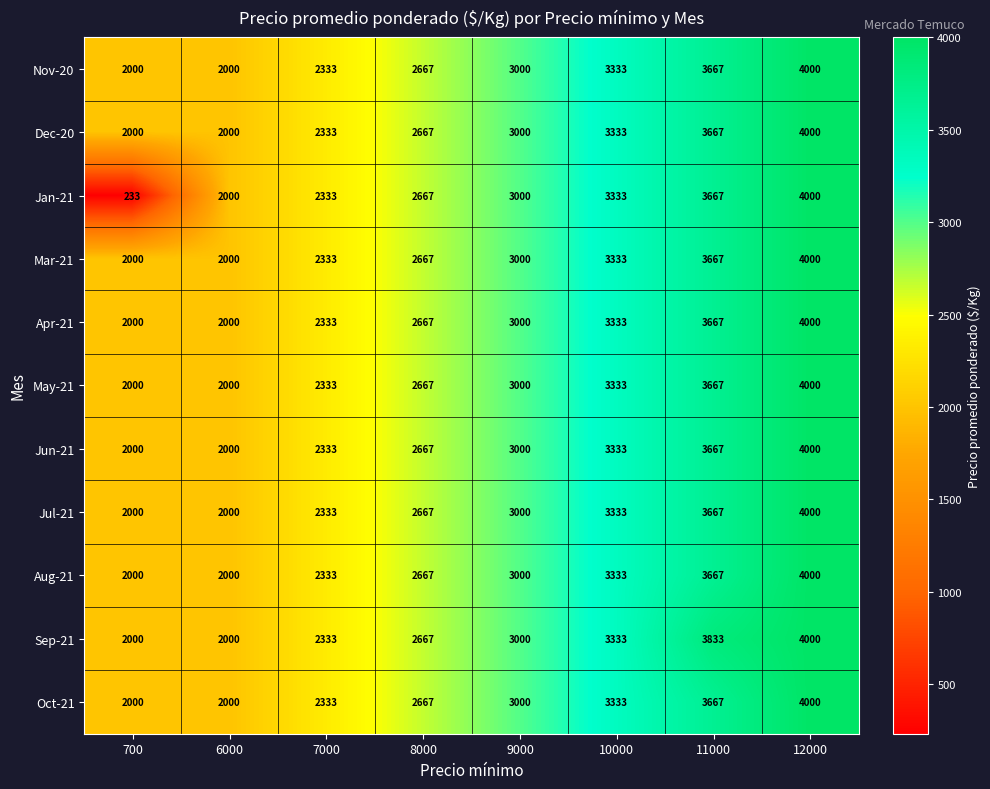

At which label is Aug-21 closest to 3000?

9000